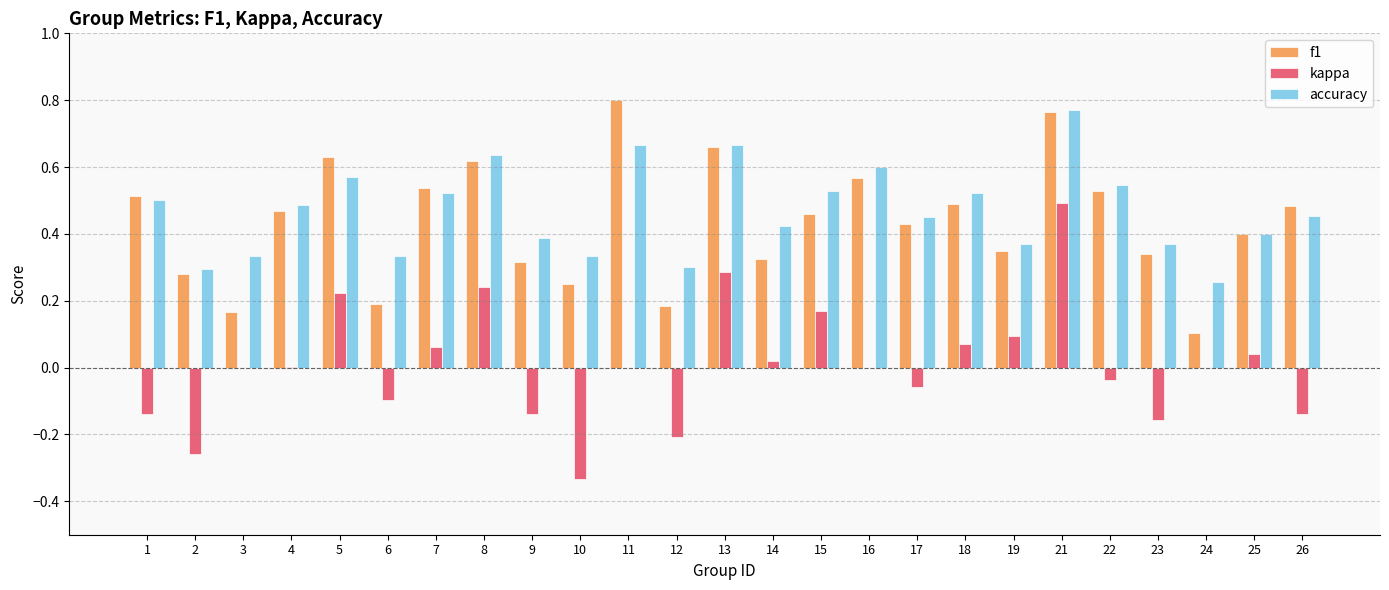

At which category is the sum across all series the highest?

21